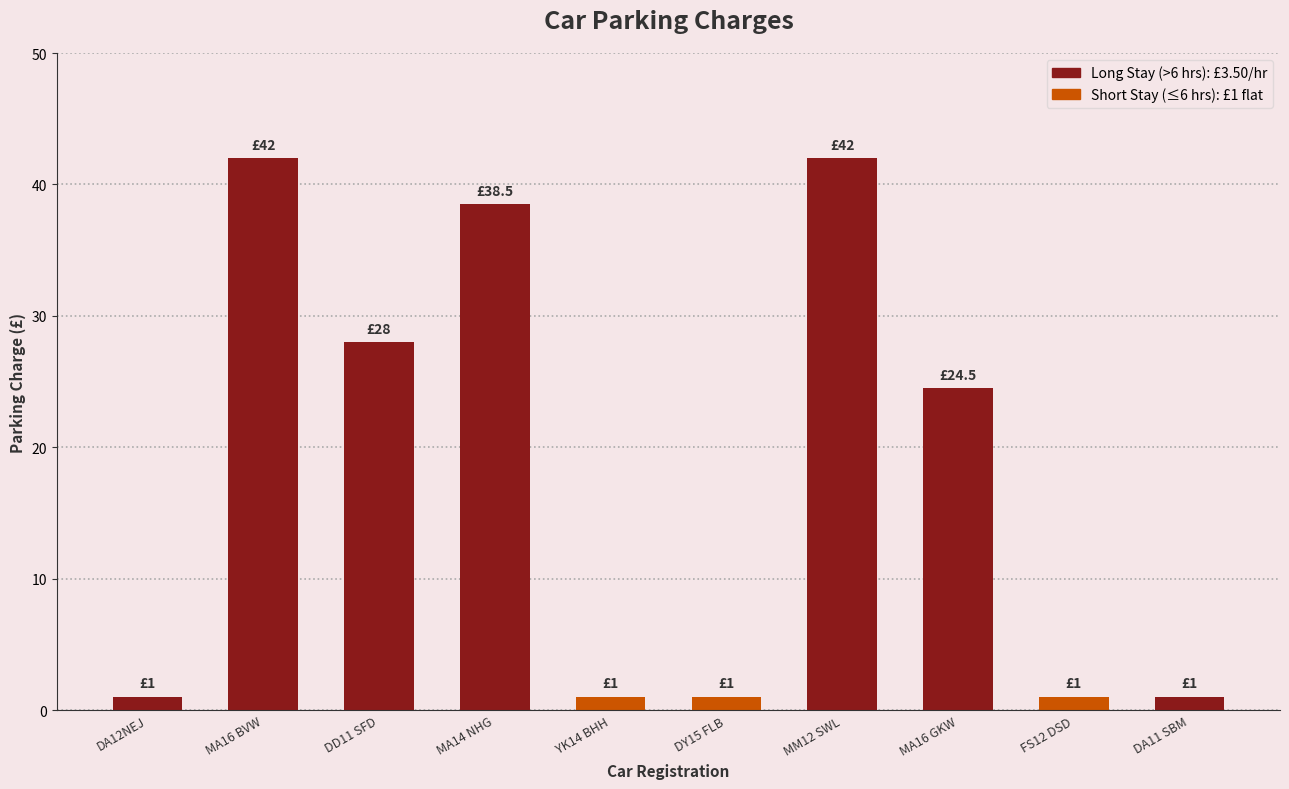

How many series are shown in this chart?

1